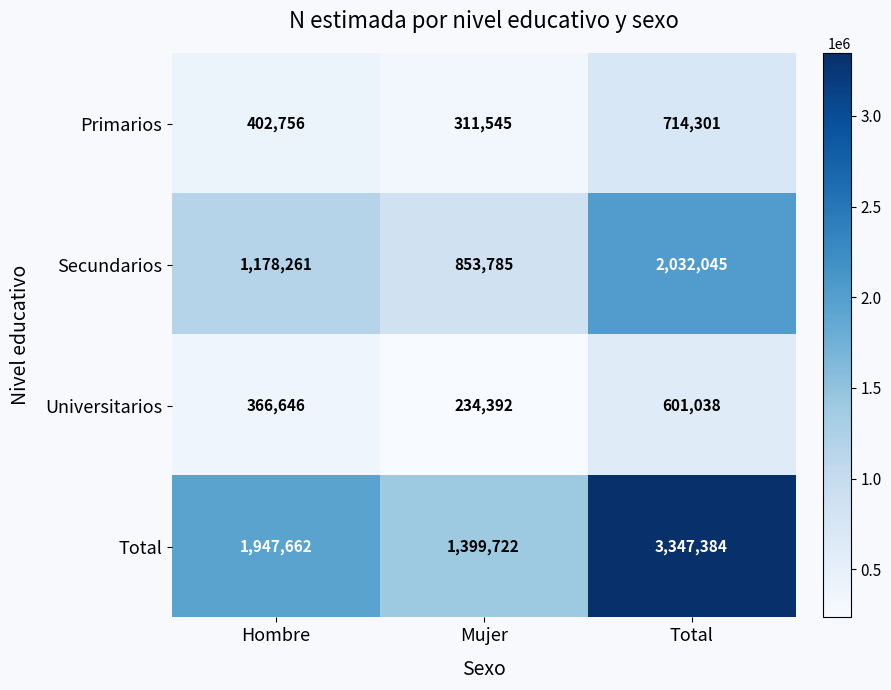

Reading right to left, transcribe all the data shown in this chart.

Primarios: Total=714301	Mujer=311545	Hombre=402756
Secundarios: Total=2032045	Mujer=853785	Hombre=1178261
Universitarios: Total=601038	Mujer=234392	Hombre=366646
Total: Total=3347384	Mujer=1399722	Hombre=1947662